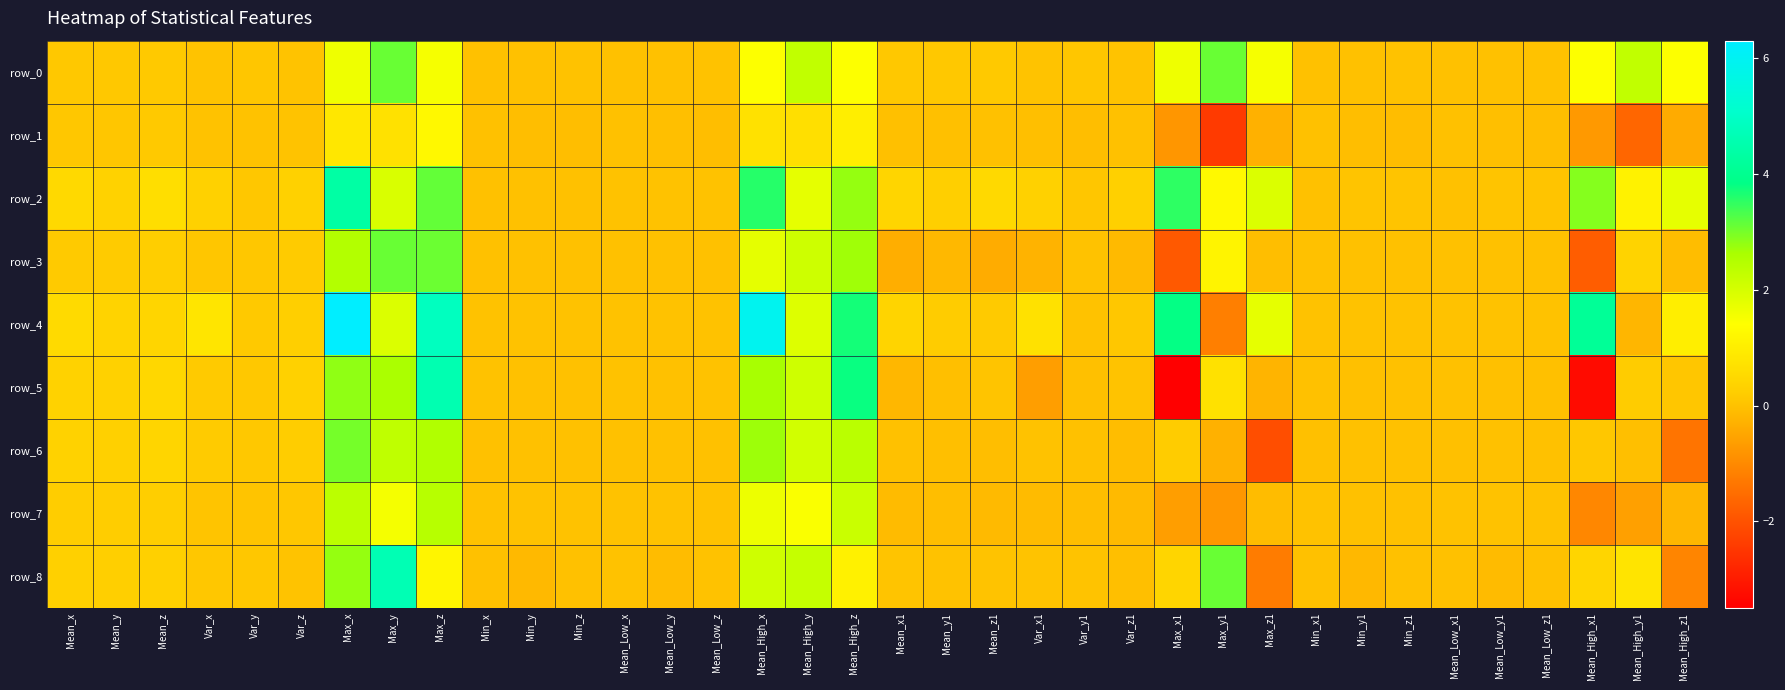

Read the row_6 value at Max_z1.

-2.1